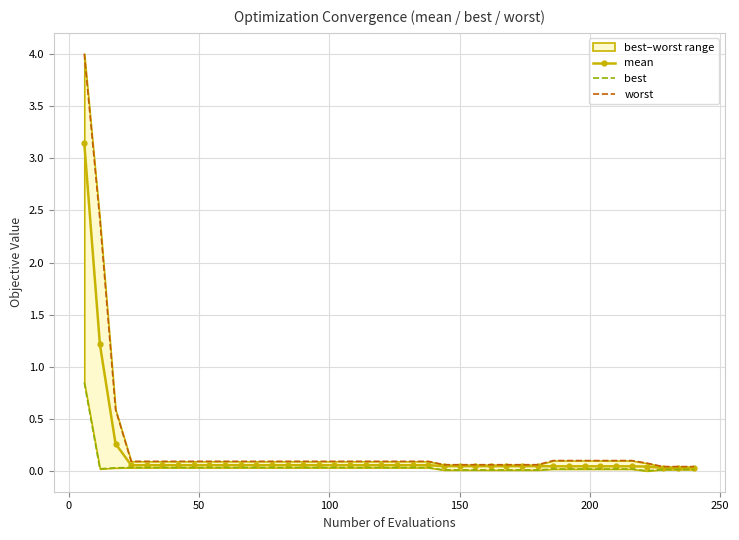

Is it true that worst equals 0.1 at 150?

True